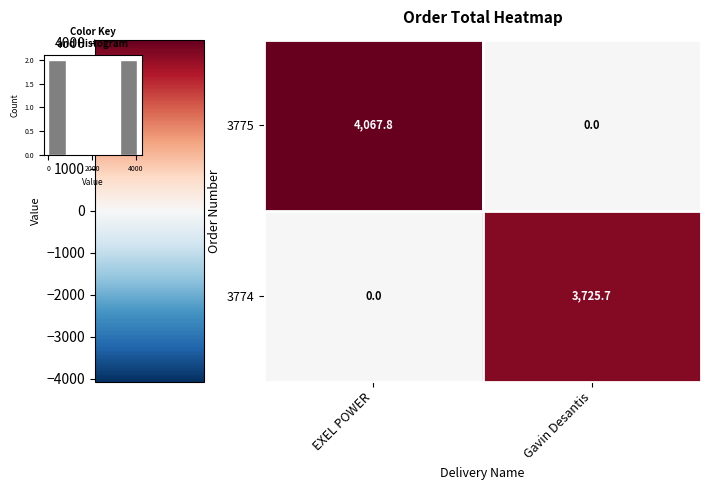

What is the total value across all series at Gavin Desantis?

3725.7